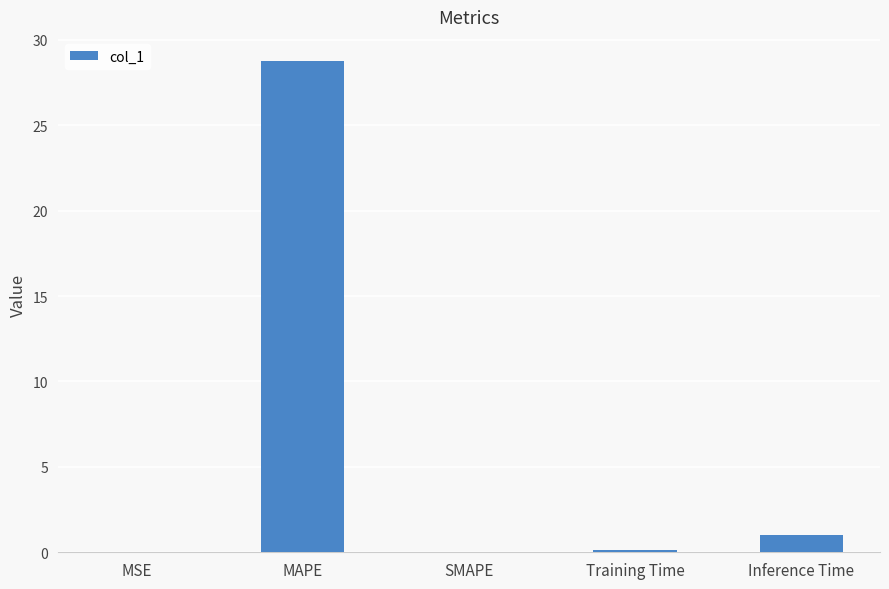

What is the greatest value displayed?

28.7